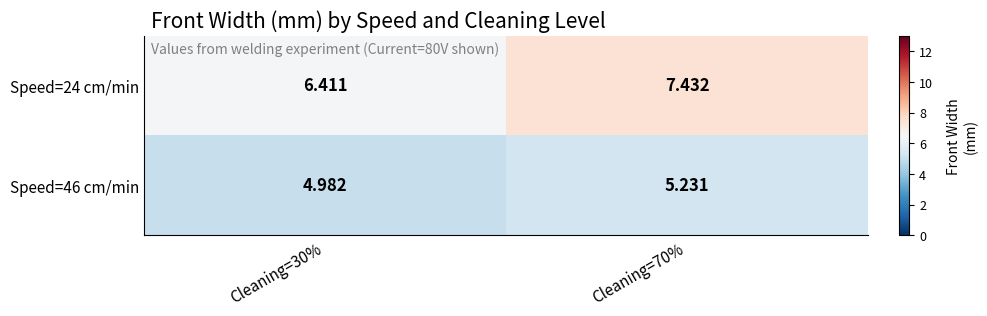

How many distinct data groups are displayed?

2